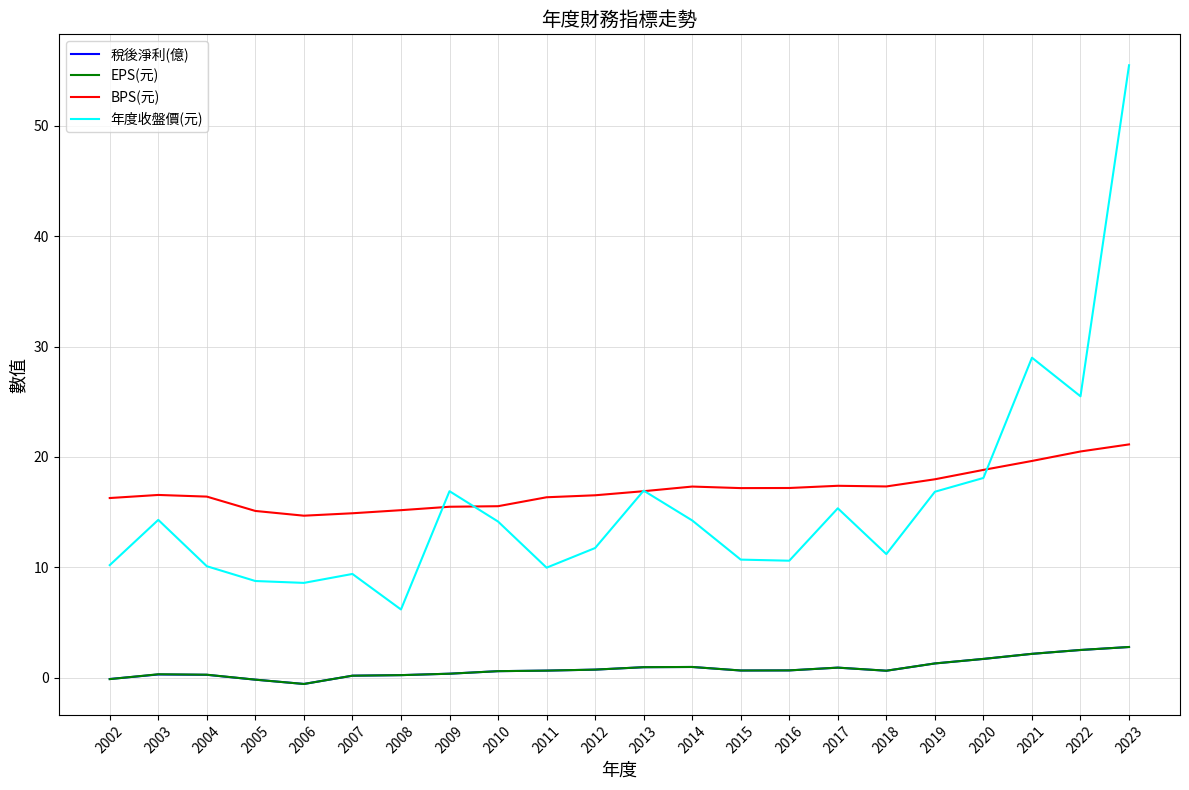

What is the maximum value for BPS(元)?

21.1